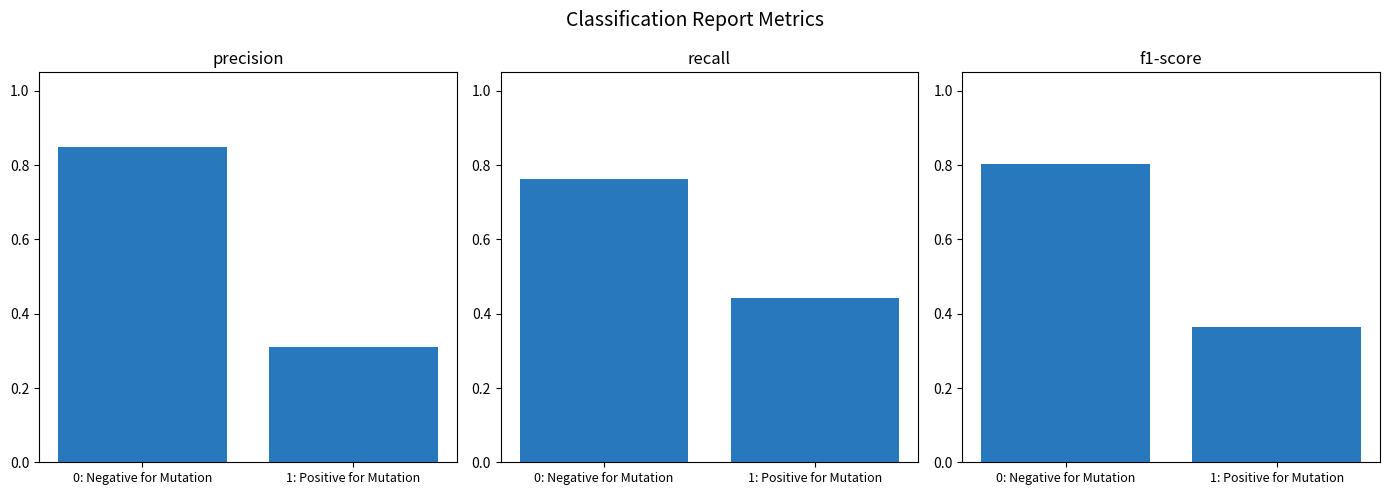

The value of f1-score at 0: Negative for Mutation is 0.8. True or false?

True